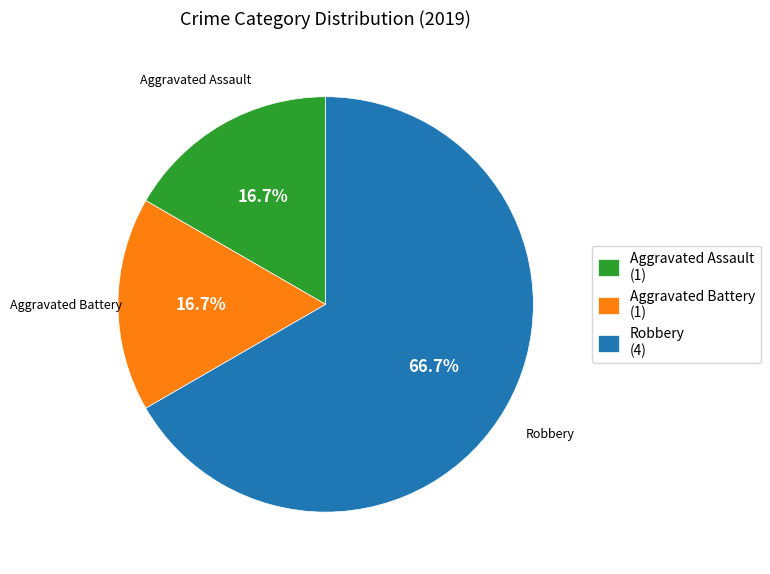

Is Robbery (4) the majority of the pie?

Yes